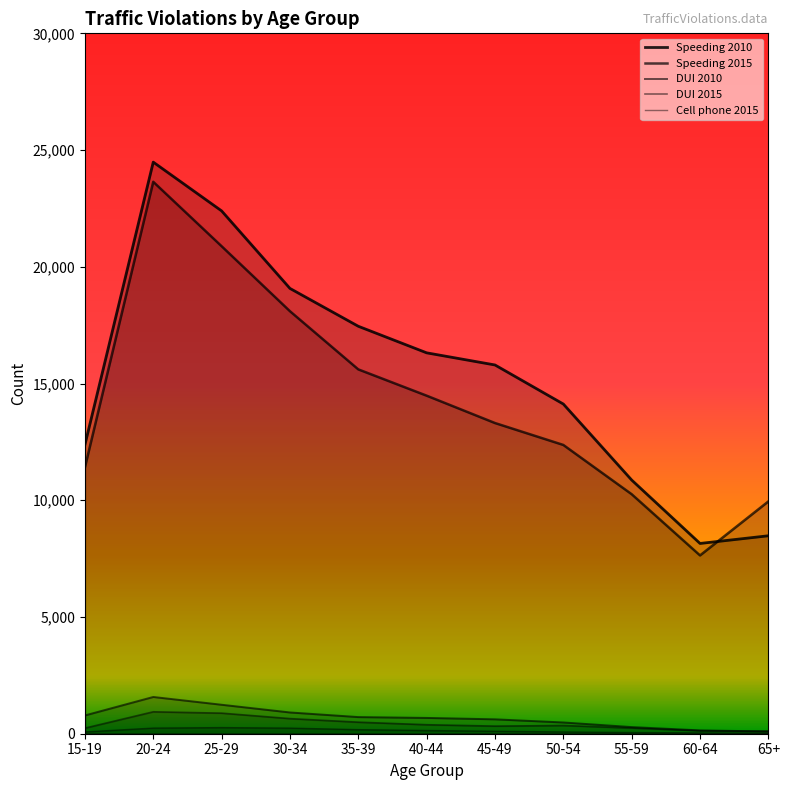

Where is Speeding 2010 nearest to the value 16317?

40-44